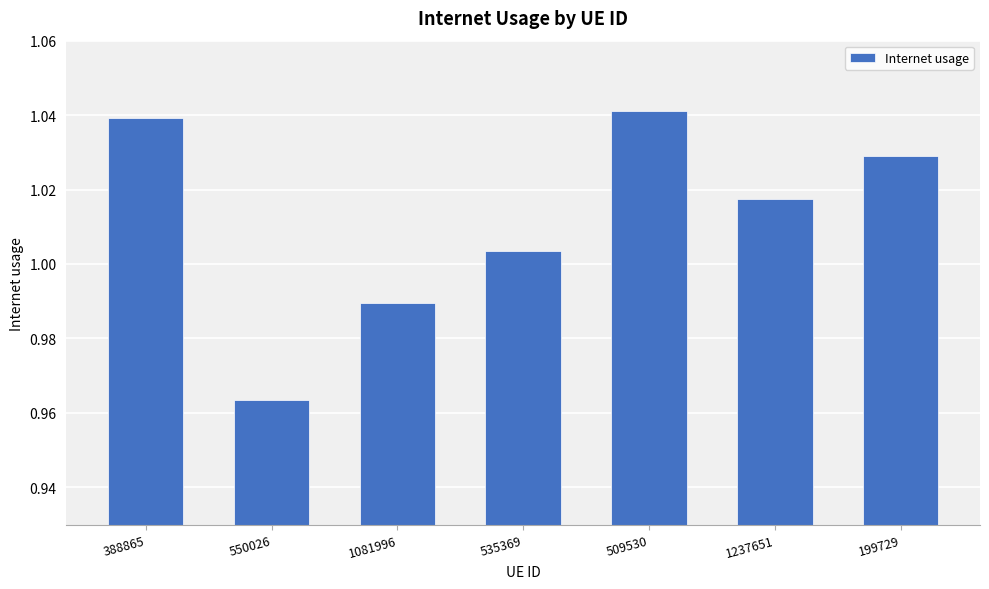

What position from the right is 388865?

7